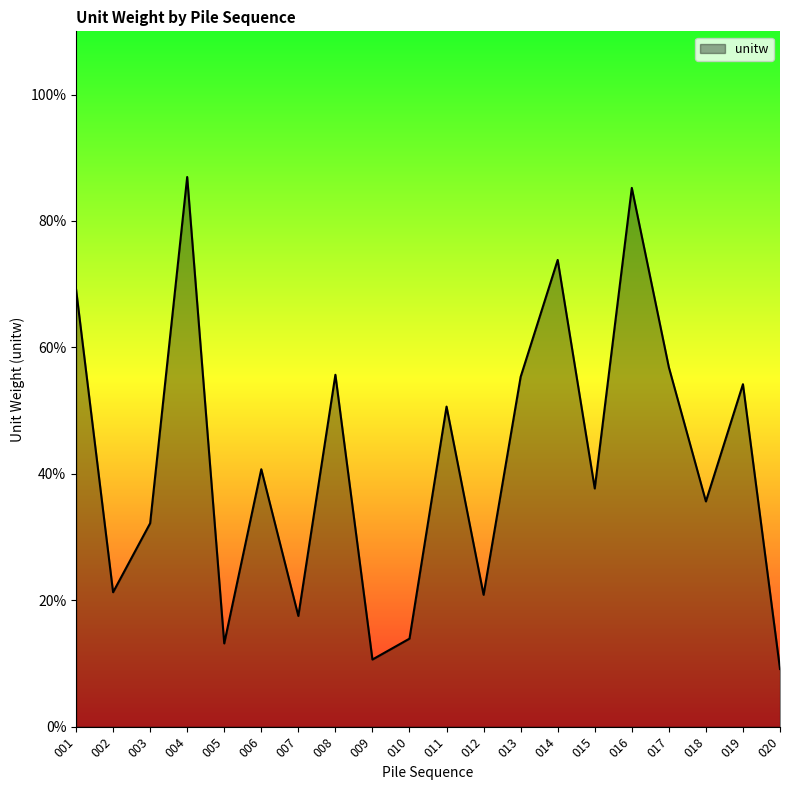

The value at 004 is 87.0. True or false?

True